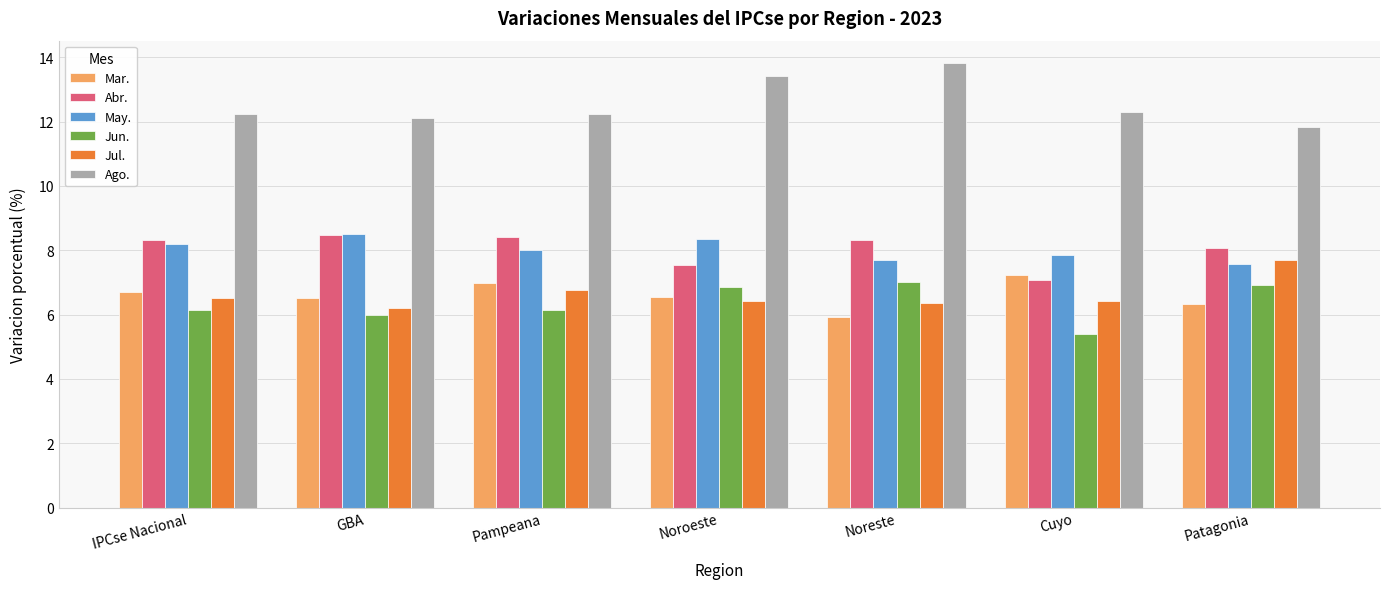

At Cuyo, list the series in order from largest to smallest.

Ago., May., Mar., Abr., Jul., Jun.